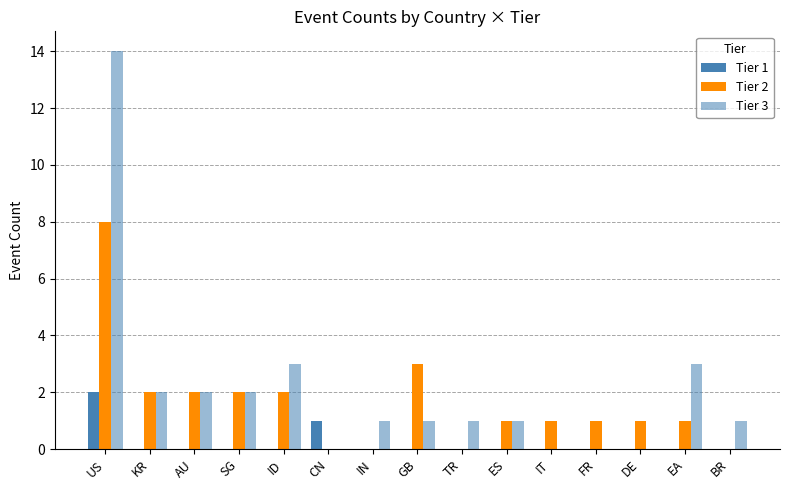

What is the sum of all Tier 1 values?

3